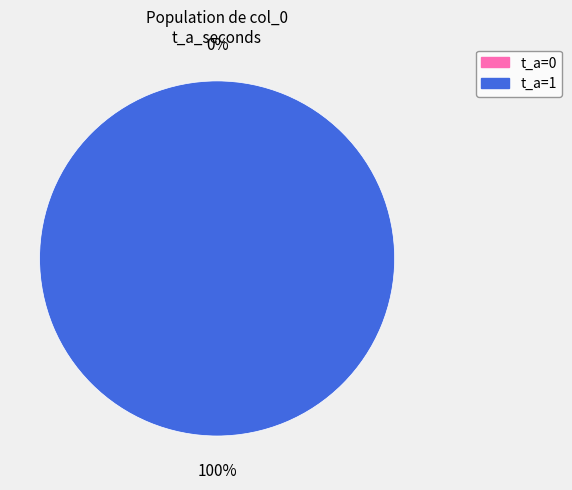

Between 1 and 0, which is larger?

1